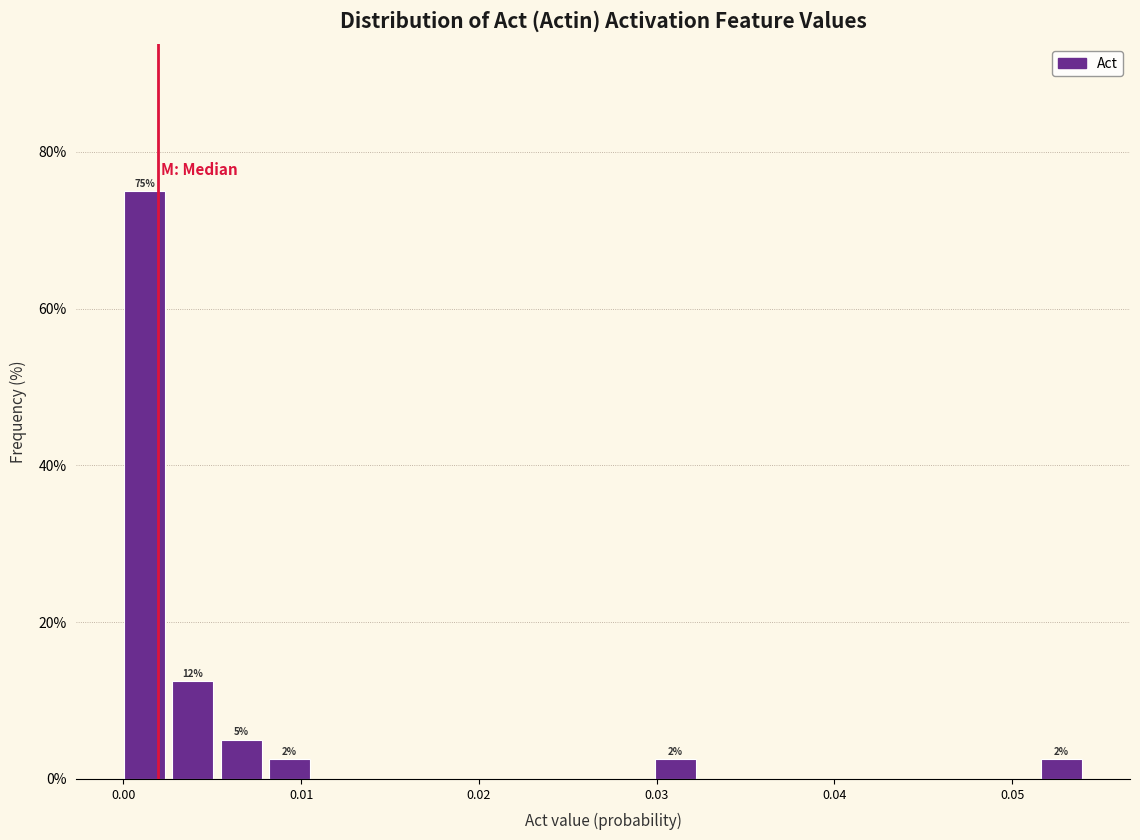

Around what value on the x-axis is the tallest bar? Give the approximate position of its centre, as read against the axis.

0.001